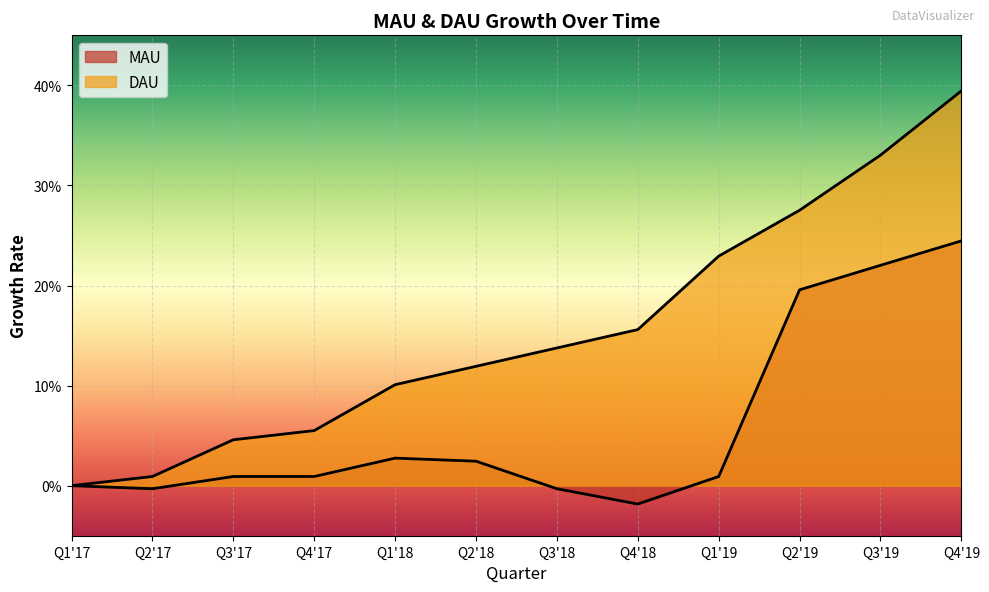

At Q1'18, list the series in order from largest to smallest.

DAU, MAU